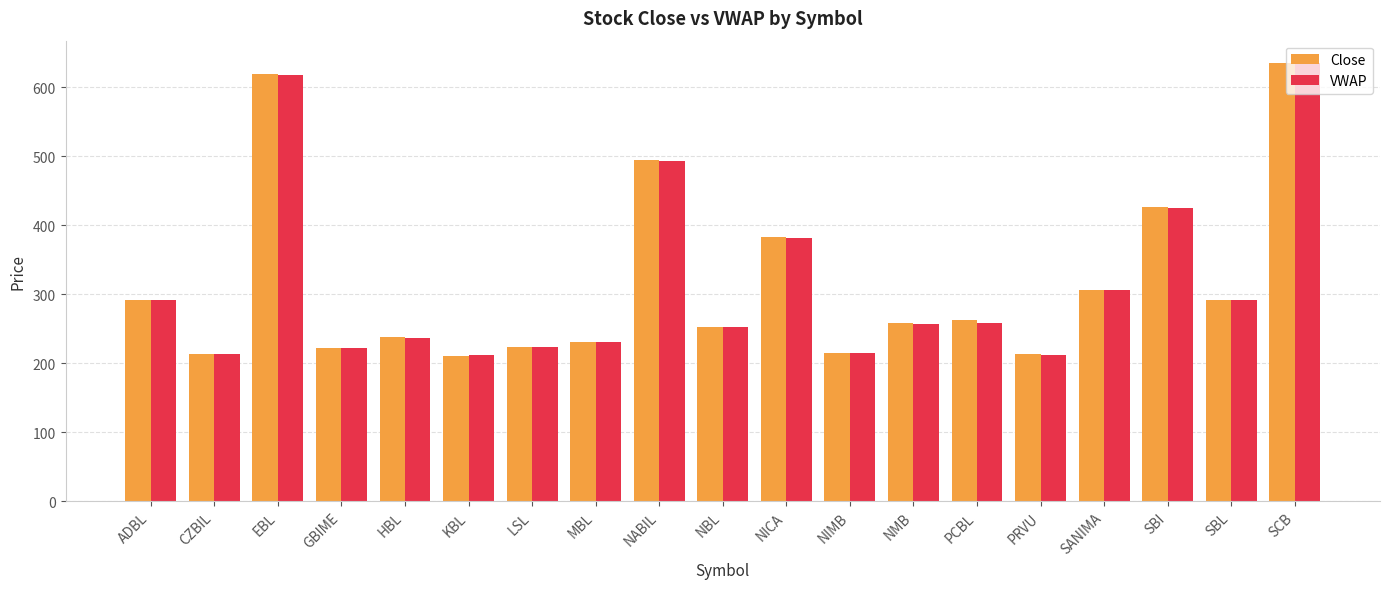

At which category is the sum across all series the highest?

SCB